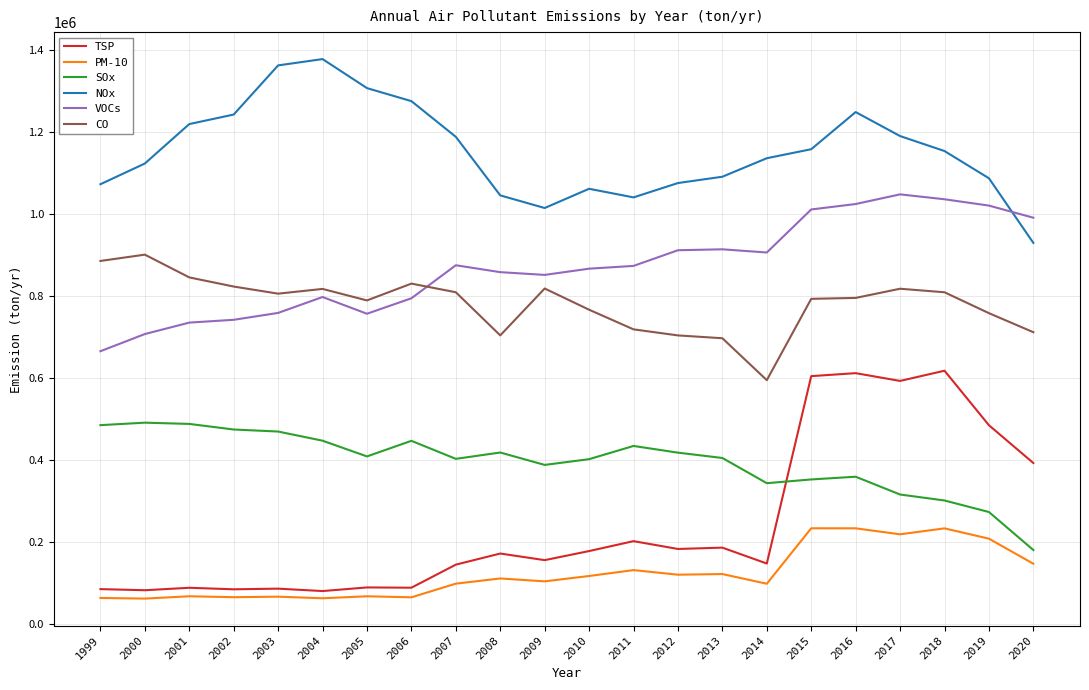

True or false: PM-10 and NOx cross at least once.

False